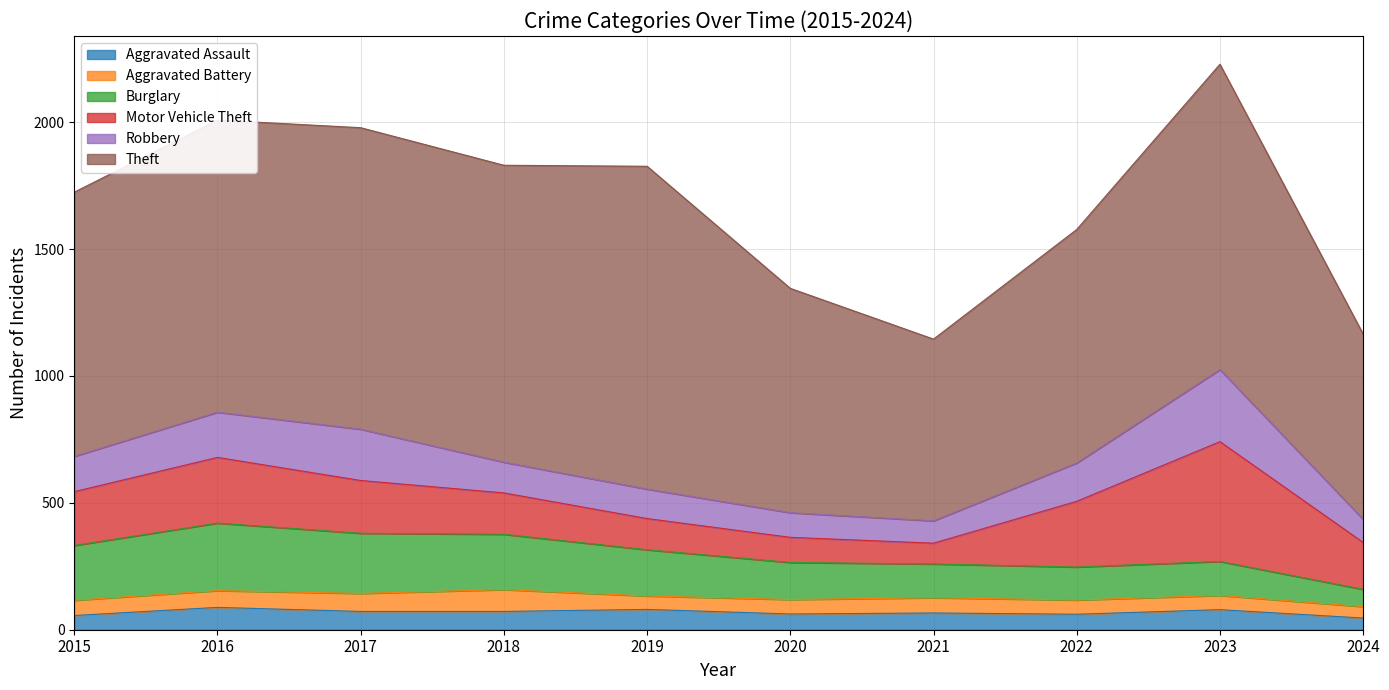

What is the total value across all series at 2022?

1577